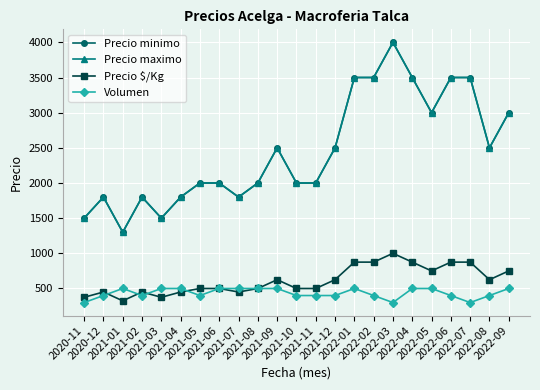

What is the label of the 7th point from the right?

2022-03